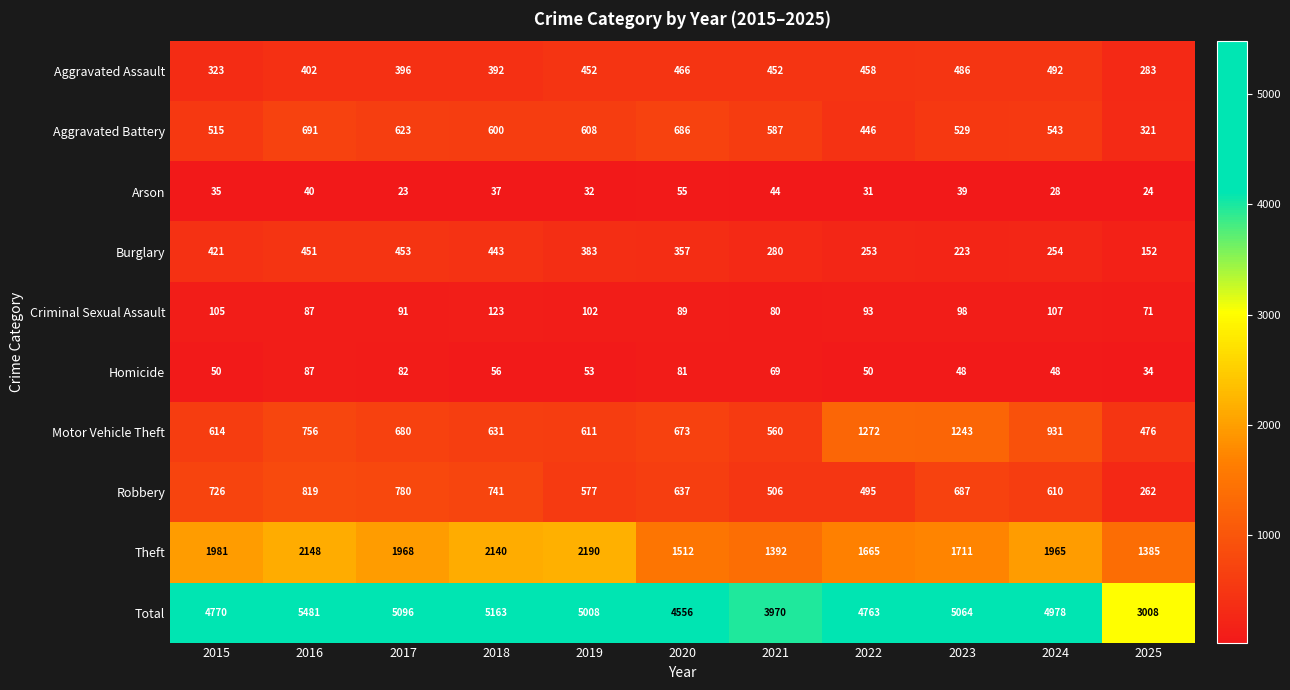

What is the difference between the Aggravated Assault values at 2016 and 2018?

10